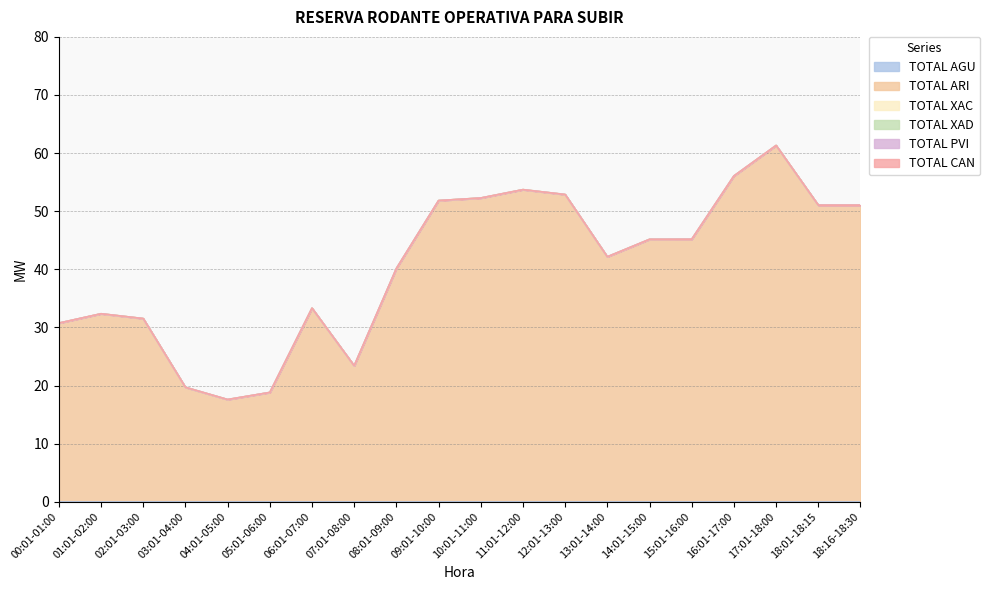

What is the total value across all series at 18:16-18:30?

51.0